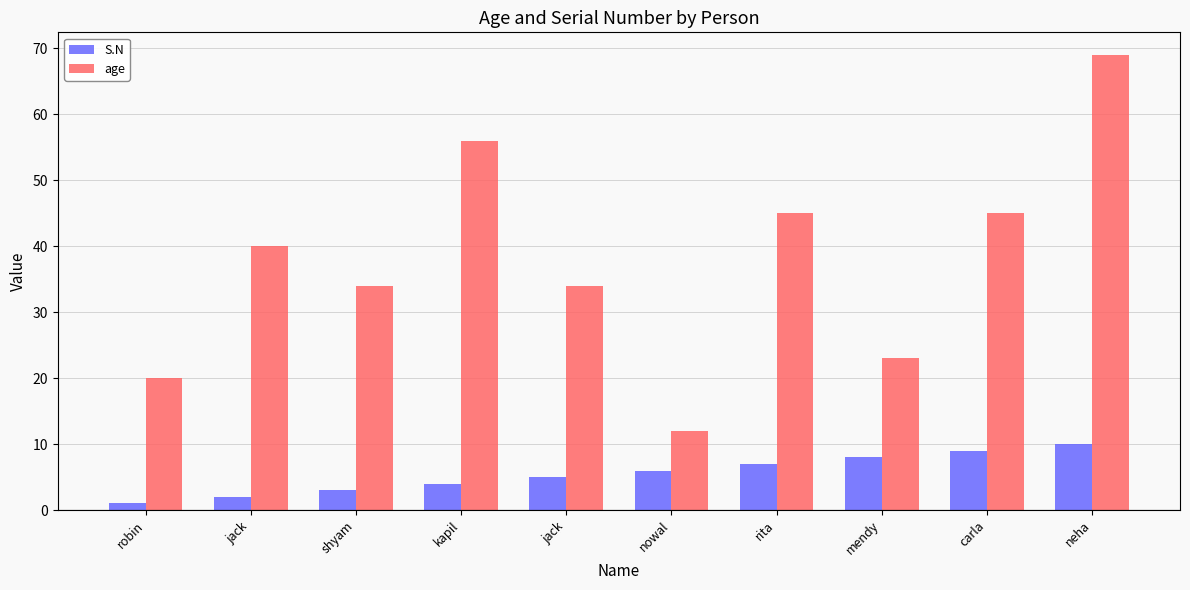

Reading right to left, transcribe all the data shown in this chart.

S.N: 10	9	8	7	6	5	4	3	2	1
age: 69	45	23	45	12	34	56	34	40	20